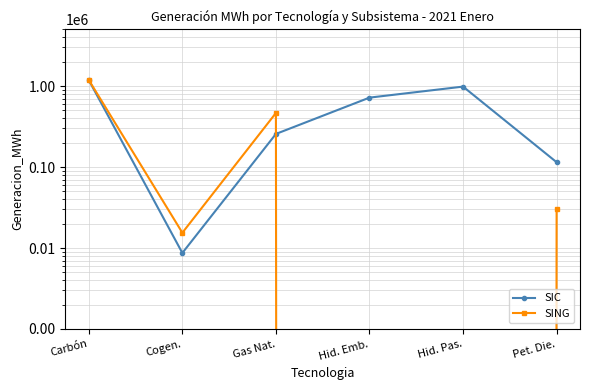

The SIC series shows 546556.1 at Carbón. True or false?

False